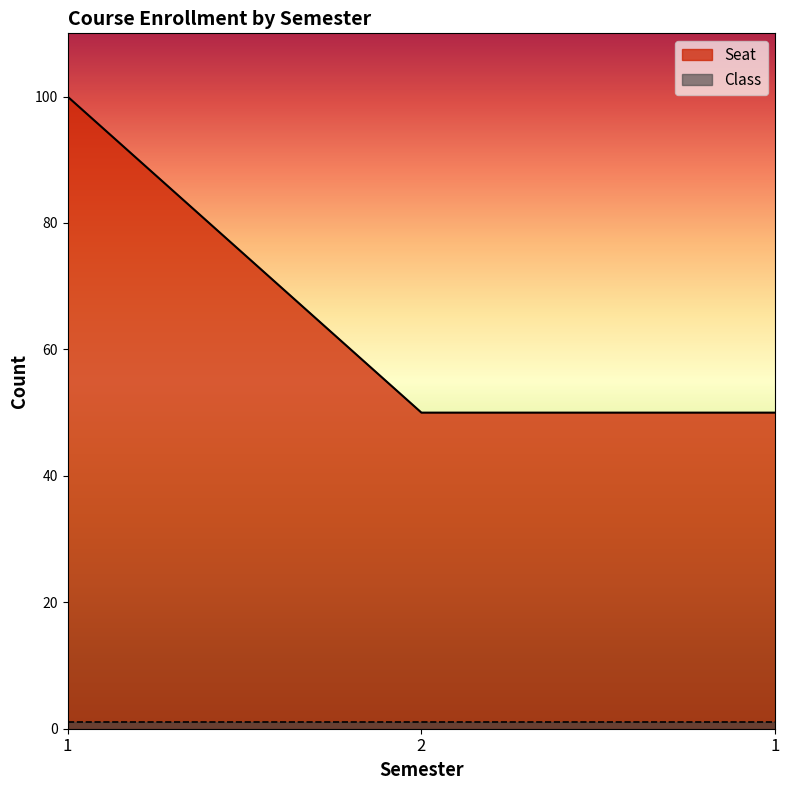

Reading left to right, what are all the values shown in this chart?

100	50	50